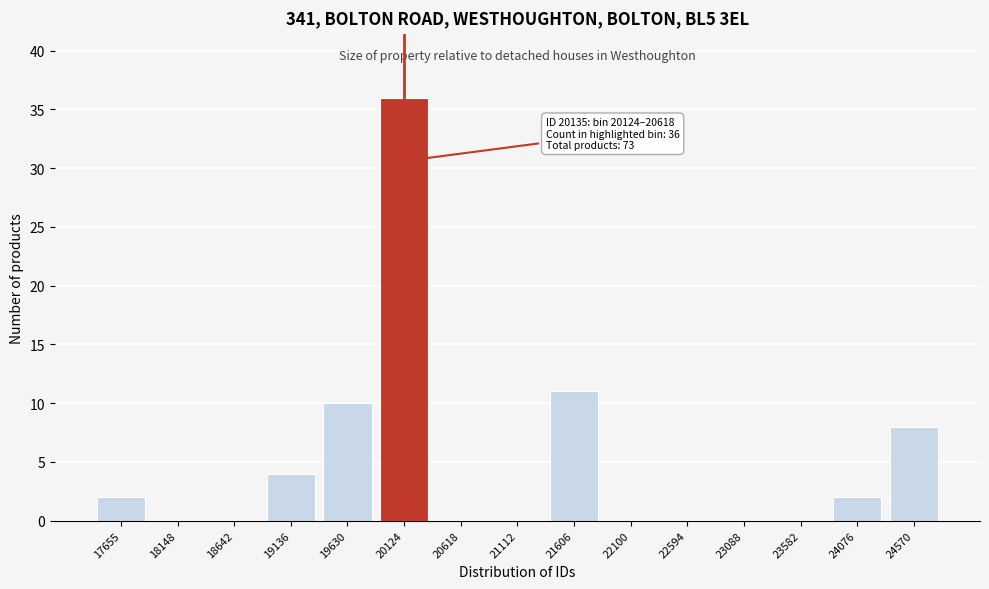

Reading right to left, list all the values displayed in this chart.

24570=8	24076=2	23582=0	23088=0	22594=0	22100=0	21606=11	21112=0	20618=0	20124=36	19630=10	19136=4	18642=0	18148=0	17655=2